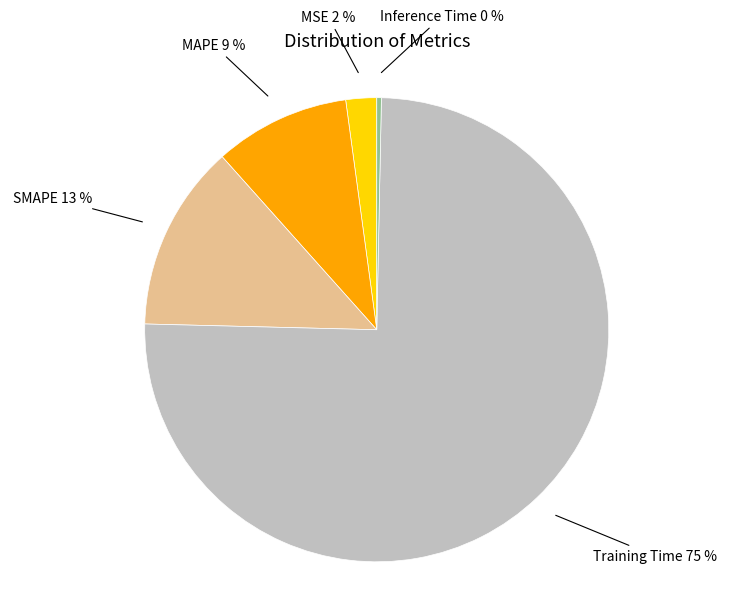

Is there a majority slice in this chart?

Yes